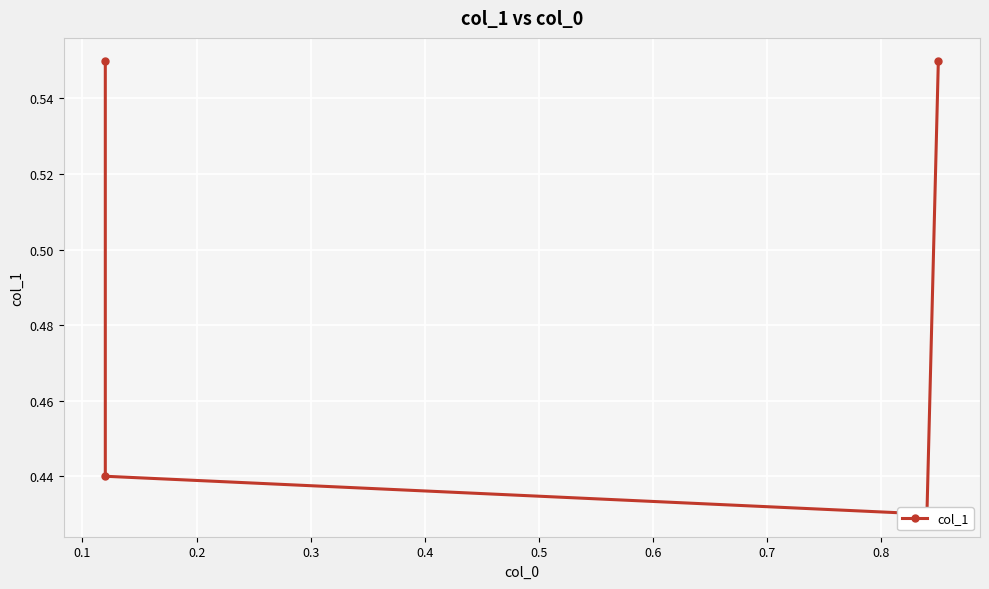

What is the difference between the maximum and second lowest values?

0.1